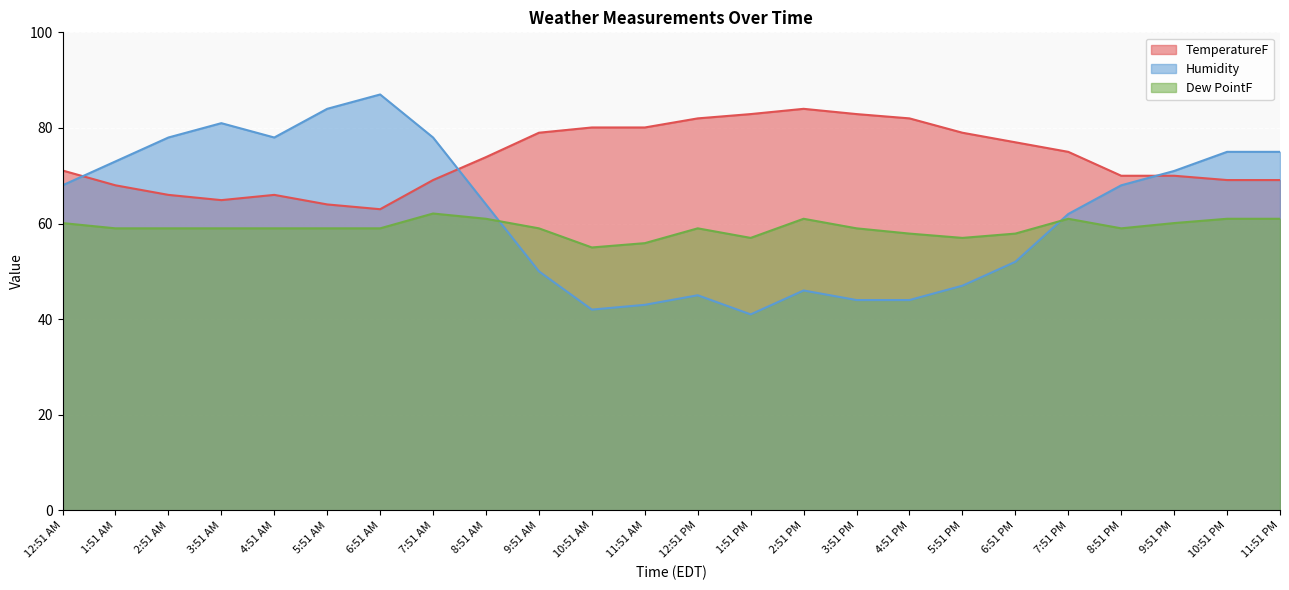

The Humidity series shows 28.5 at 12:51 PM. True or false?

False